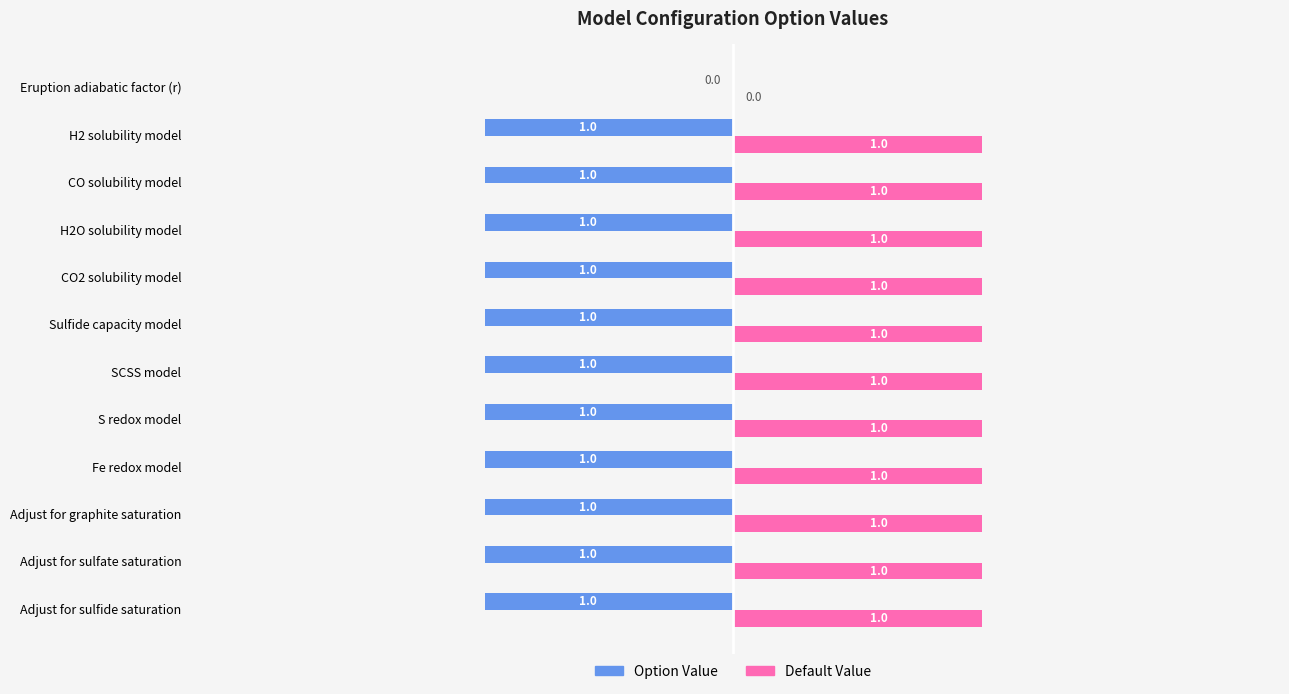

The Default Value series shows 2 at CO2 solubility model. True or false?

False